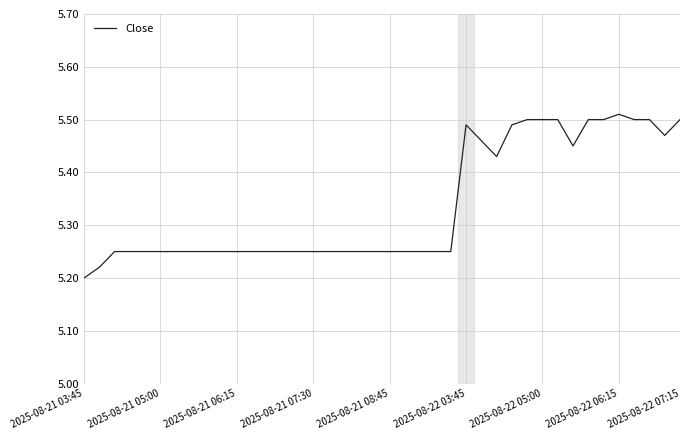

What is the difference between the maximum and minimum values?

0.3